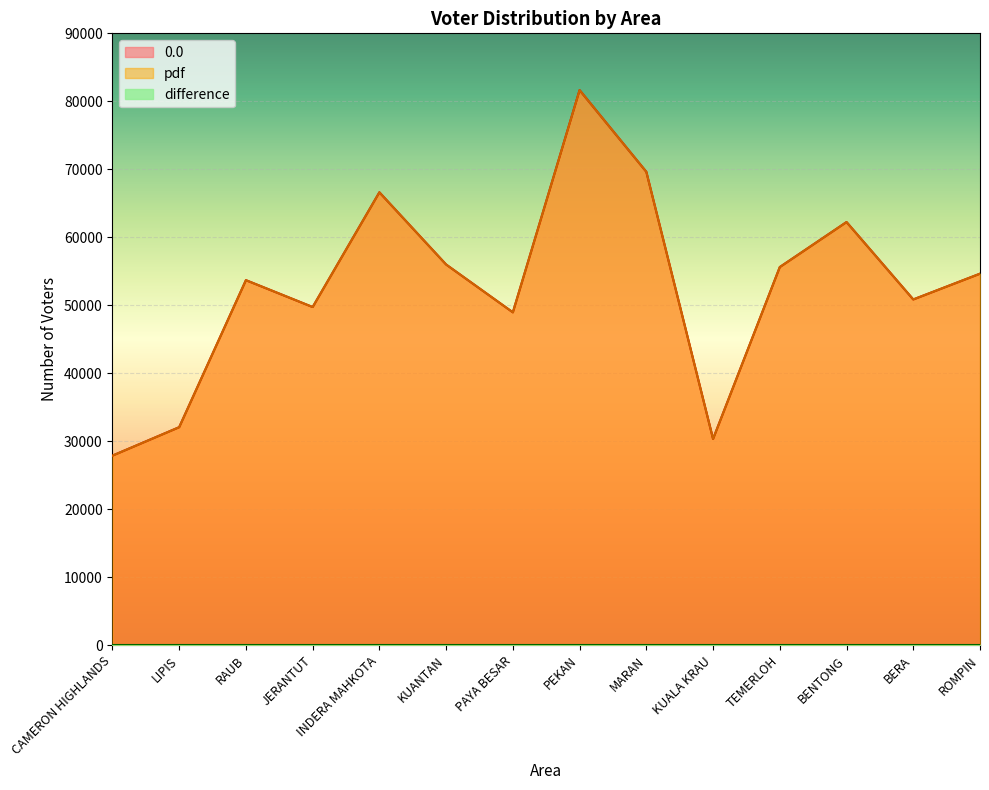

Does the chart display data point markers on the line(s)?

No